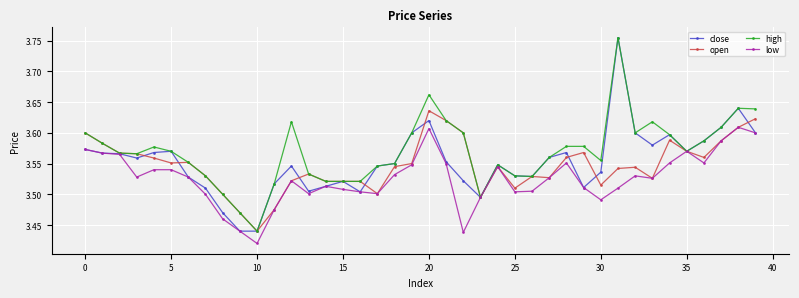

At how many categories does at least one series exceed 3?

40